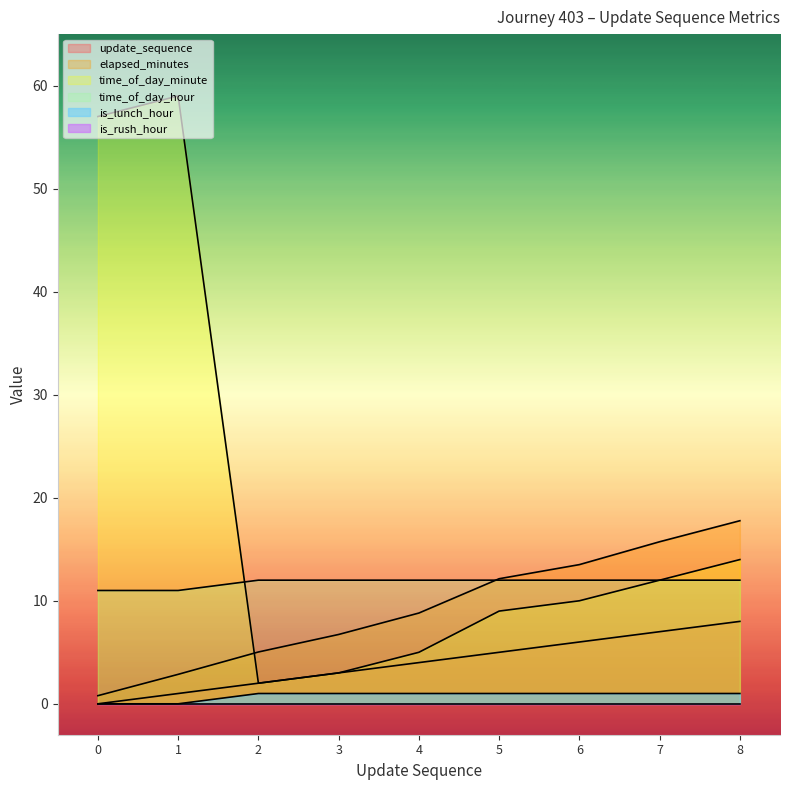

At which label does update_sequence first exceed 4?

5